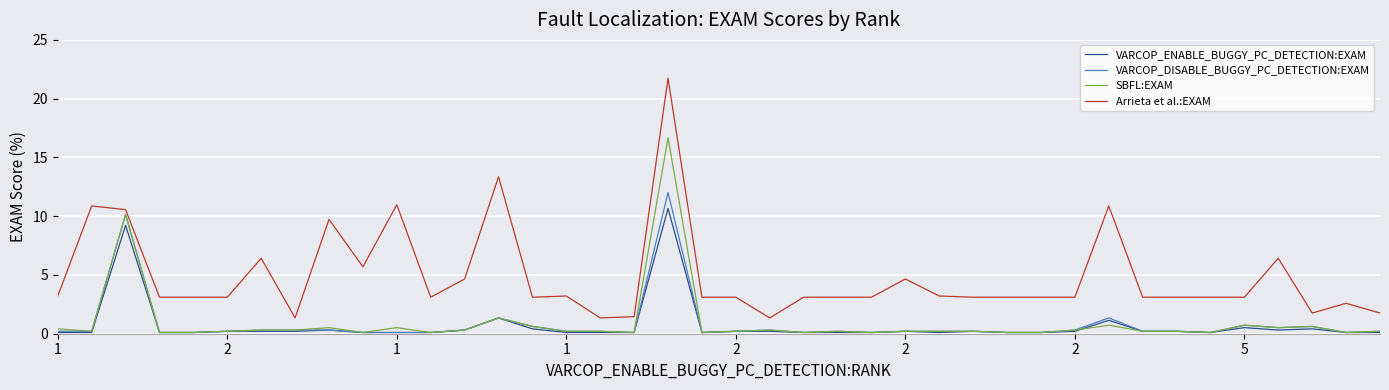

True or false: VARCOP_ENABLE_BUGGY_PC_DETECTION:EXAM and Arrieta et al.:EXAM cross at least once.

False